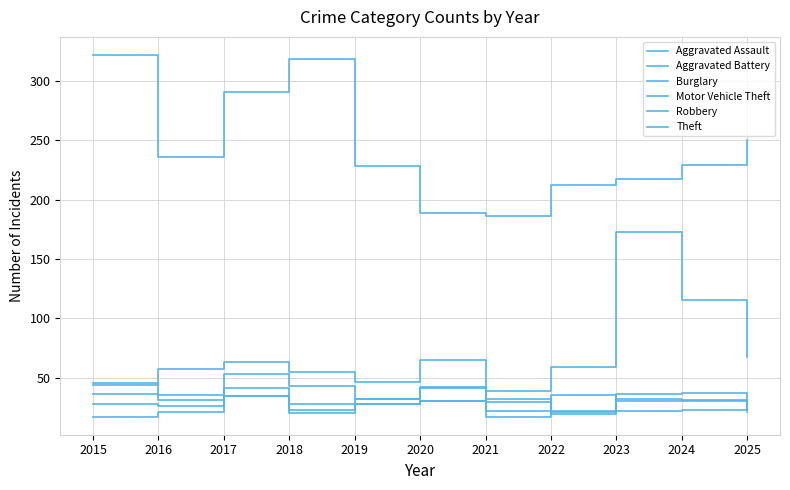

Where is the first local maximum for Theft?

2018